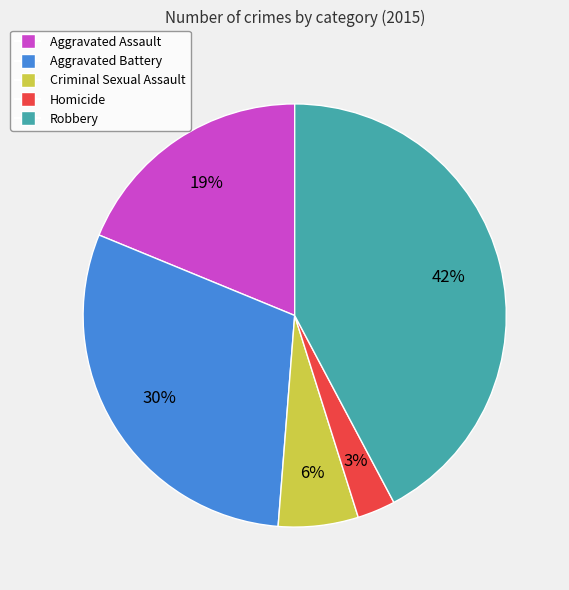

The Criminal Sexual Assault slice represents 6% of the pie. True or false?

True